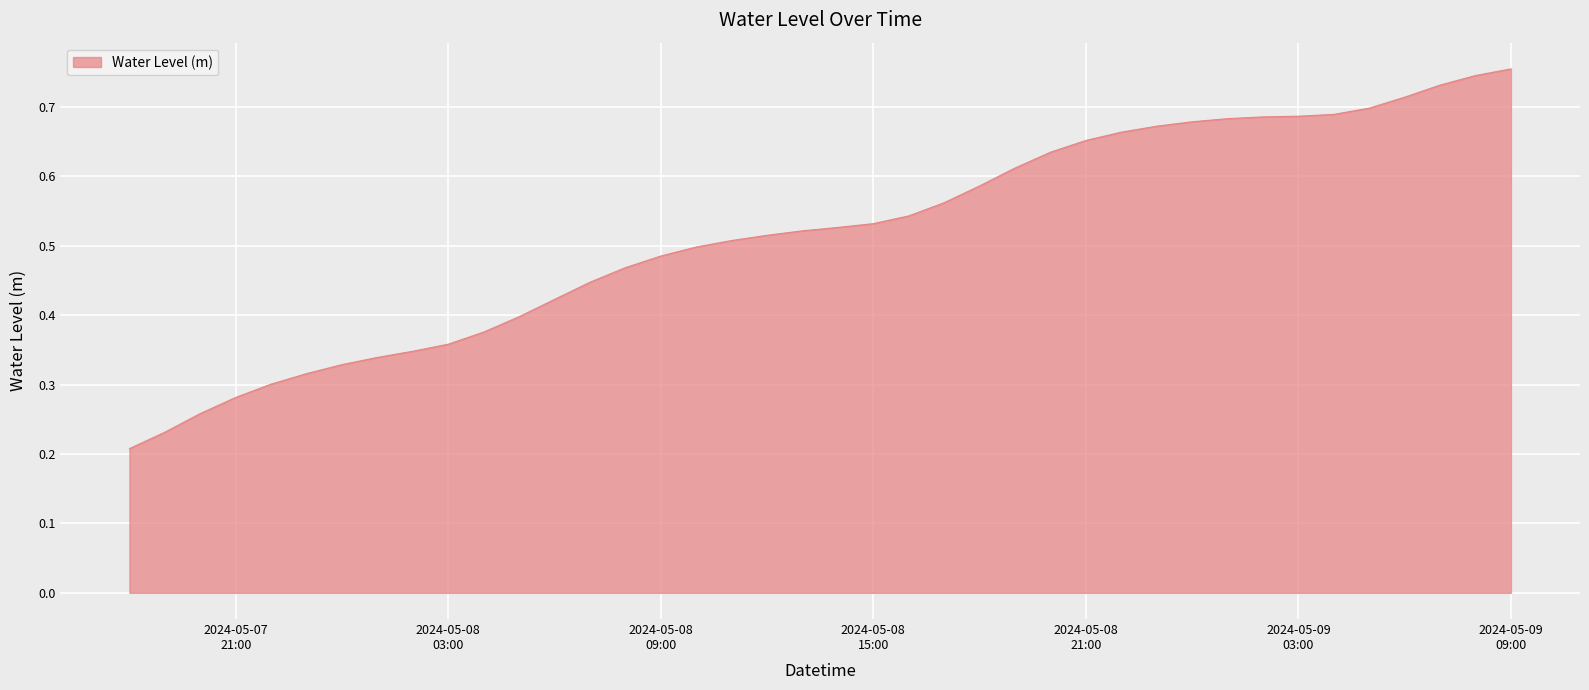

Reading left to right, what are all the values shown in this chart?

0.2	0.2	0.3	0.3	0.3	0.3	0.3	0.3	0.3	0.4	0.4	0.4	0.4	0.4	0.5	0.5	0.5	0.5	0.5	0.5	0.5	0.5	0.5	0.6	0.6	0.6	0.6	0.7	0.7	0.7	0.7	0.7	0.7	0.7	0.7	0.7	0.7	0.7	0.7	0.8